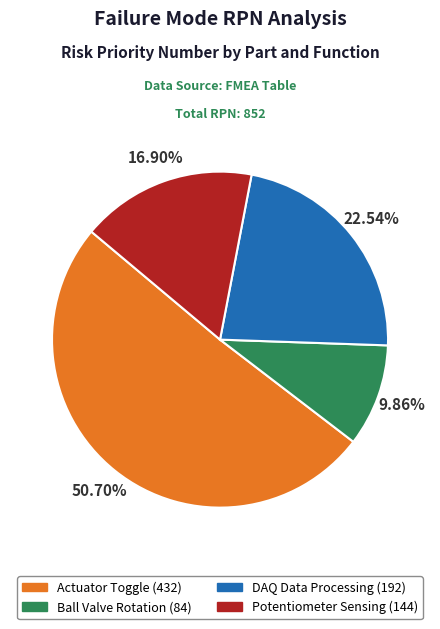

Which slice is the largest?

Actuator Toggle